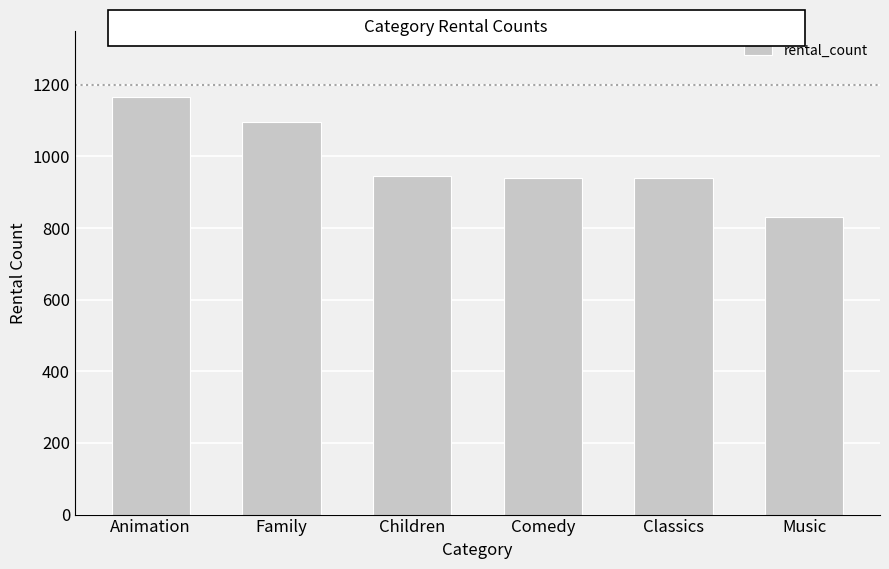

What position from the left is Animation?

1